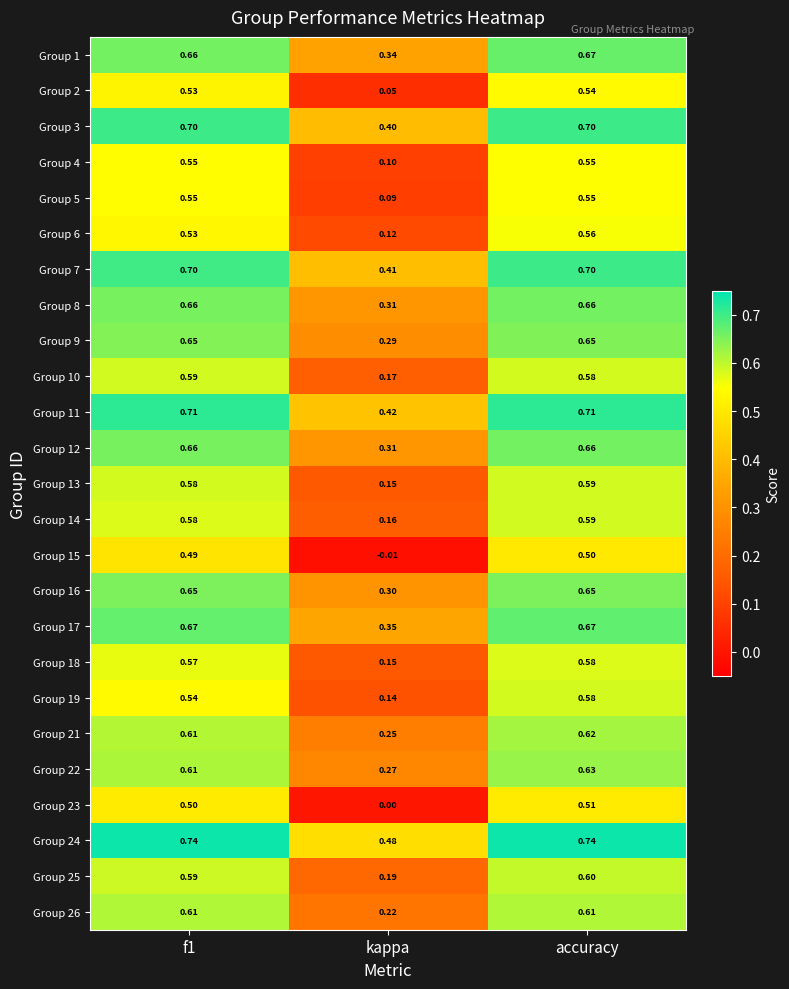

At which label does Group 5 reach its minimum?

kappa